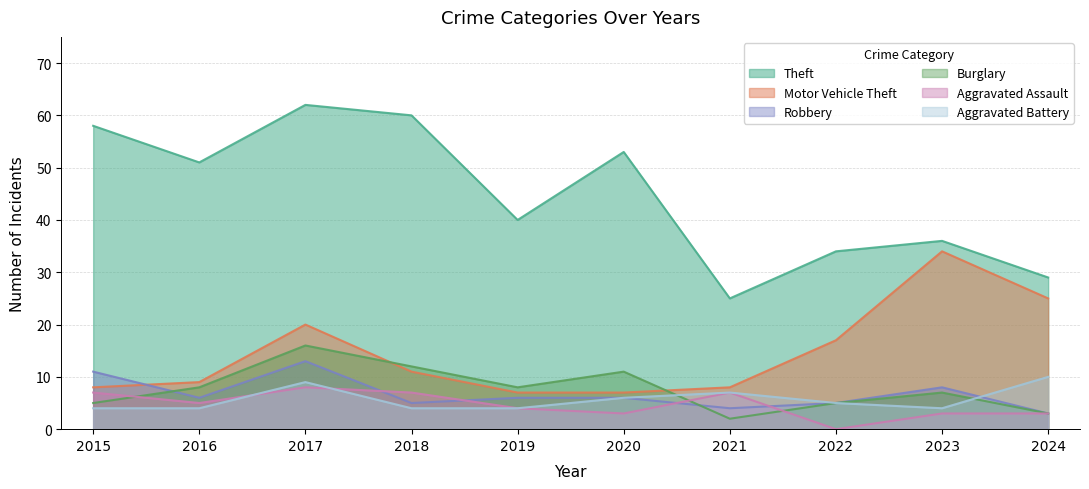

The Theft series shows 36 at 2023. True or false?

True